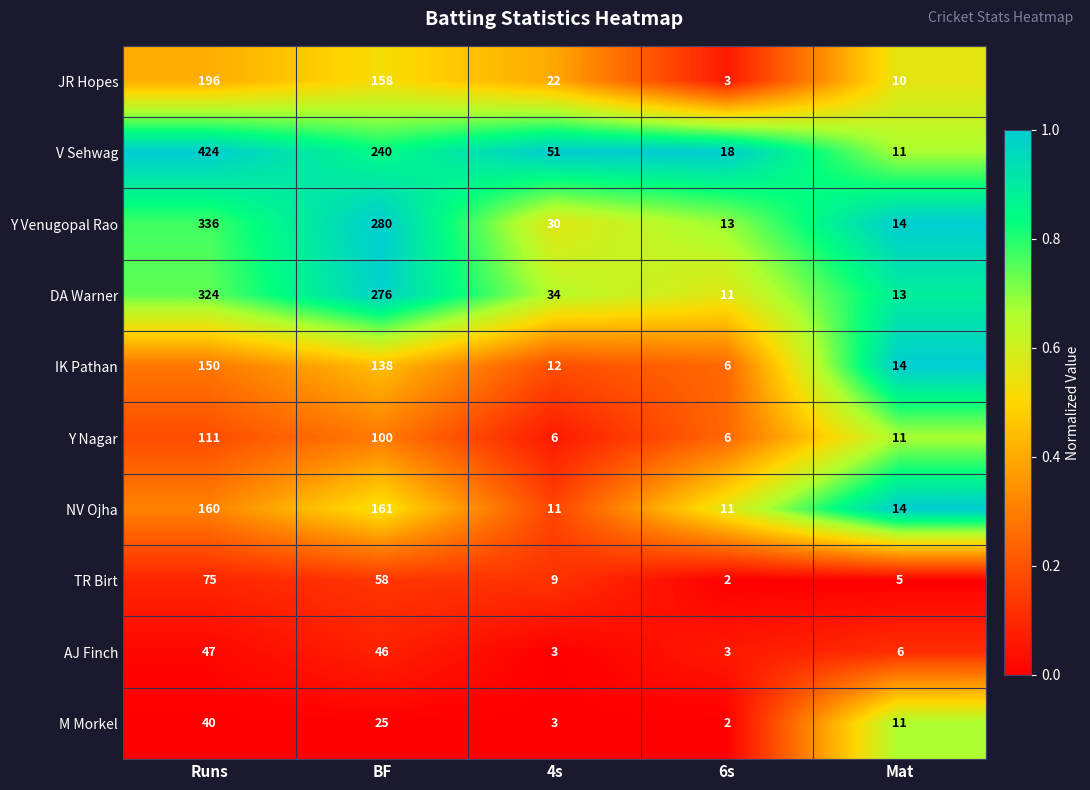

At BF, list the series in order from smallest to largest.

M Morkel, AJ Finch, TR Birt, Y Nagar, IK Pathan, JR Hopes, NV Ojha, V Sehwag, DA Warner, Y Venugopal Rao